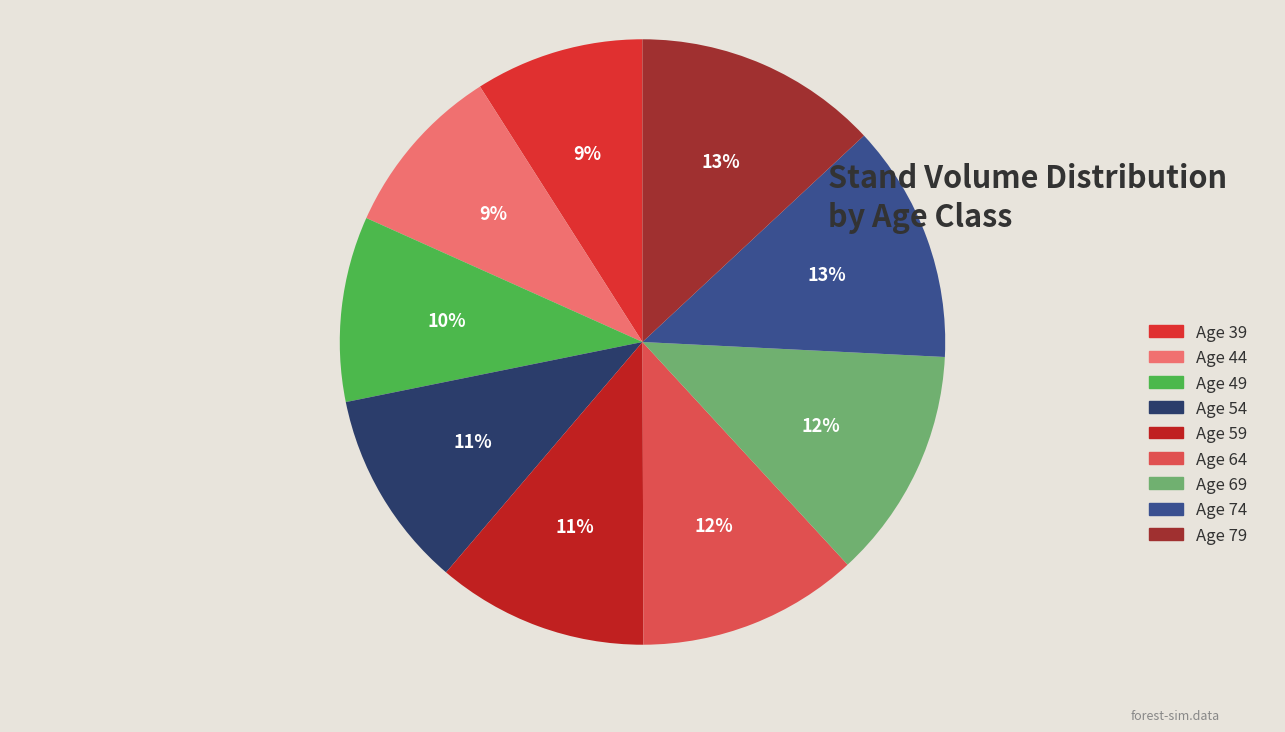

To the nearest percent, what is the difference between the largest and smallest slice percentages?

4%